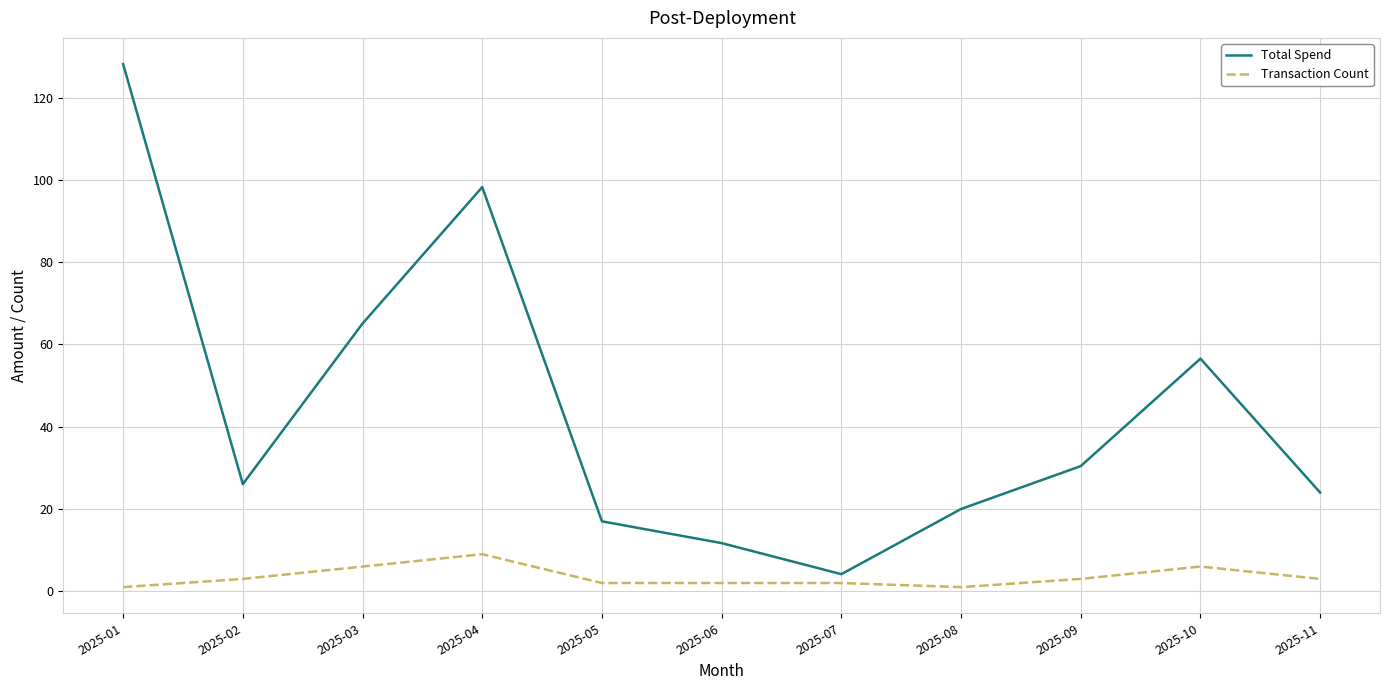

What is the average value of the Transaction Count series?

3.5